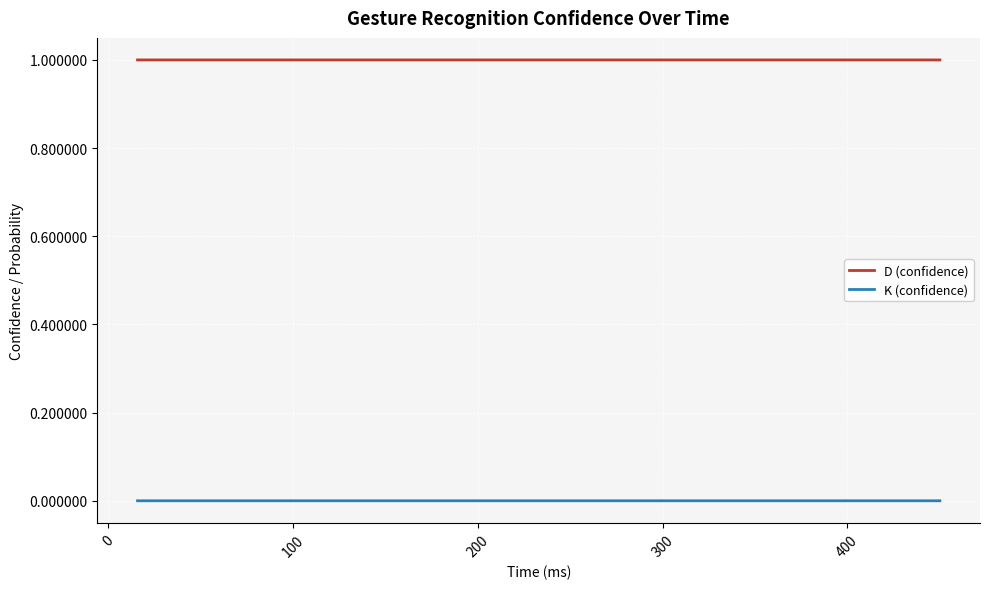

Rank the series by their average value, from lowest to highest.

K (confidence), D (confidence)